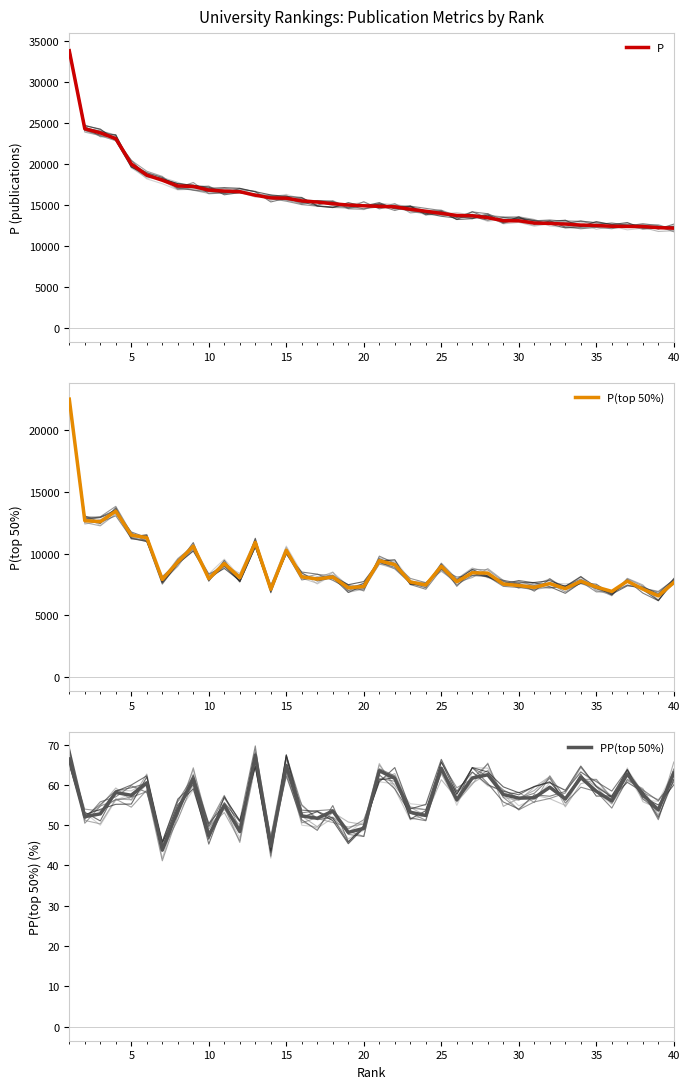

Reading left to right, extract all data points from this chart.

P: 33816.0	24302.0	23805.0	23094.0	20003.0	18643.0	18021.0	17320.0	17261.0	16815.0	16696.0	16620.0	16196.0	15867.0	15829.0	15499.0	15355.0	15151.0	14990.0	14902.0	14832.0	14775.0	14474.0	14238.0	13977.0	13721.0	13686.0	13453.0	13078.0	13075.0	12796.0	12750.0	12672.0	12550.0	12498.0	12400.0	12382.0	12370.0	12231.0	12175.0
P(top 50%): 22467.0	12653.0	12573.0	13416.0	11483.0	11280.0	7902.0	9311.0	10590.0	7971.0	9187.0	8051.0	10900.0	7110.0	10263.0	8111.0	7937.0	8102.0	7227.0	7332.0	9418.0	9099.0	7703.0	7457.0	8962.0	7719.0	8446.0	8414.0	7533.0	7417.0	7265.0	7570.0	7157.0	7762.0	7294.0	6939.0	7768.0	7124.0	6577.0	7653.0
PP(top 50%): 66.4	52.1	52.8	58.1	57.4	60.5	43.8	53.8	61.4	47.4	55.0	48.4	67.3	44.8	64.8	52.3	51.7	53.5	48.2	49.2	63.5	61.6	53.2	52.4	64.1	56.3	61.7	62.5	57.6	56.7	56.8	59.4	56.5	61.8	58.4	56.0	62.7	57.6	53.8	62.9